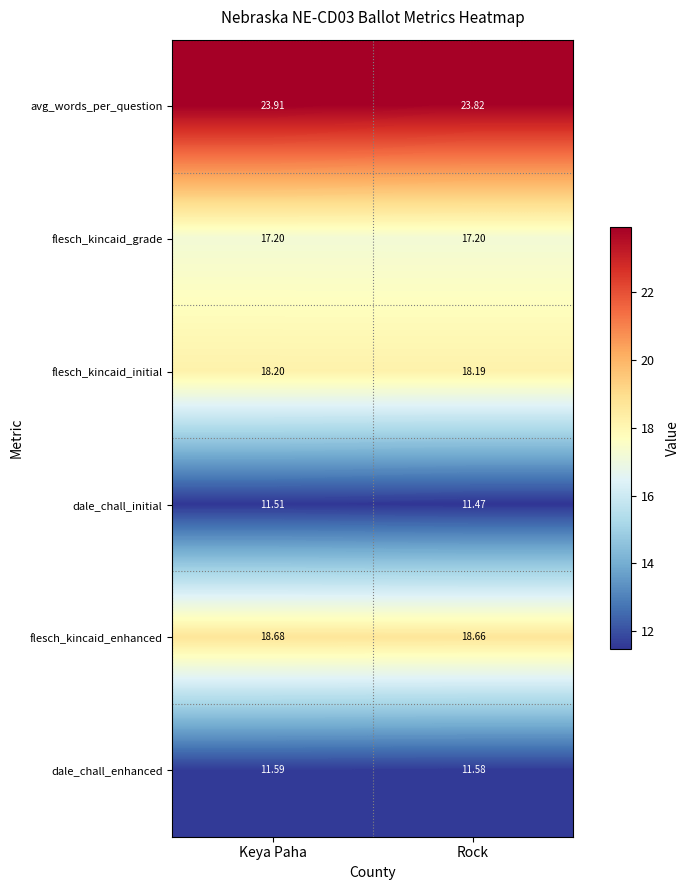

How many series are shown in this chart?

6